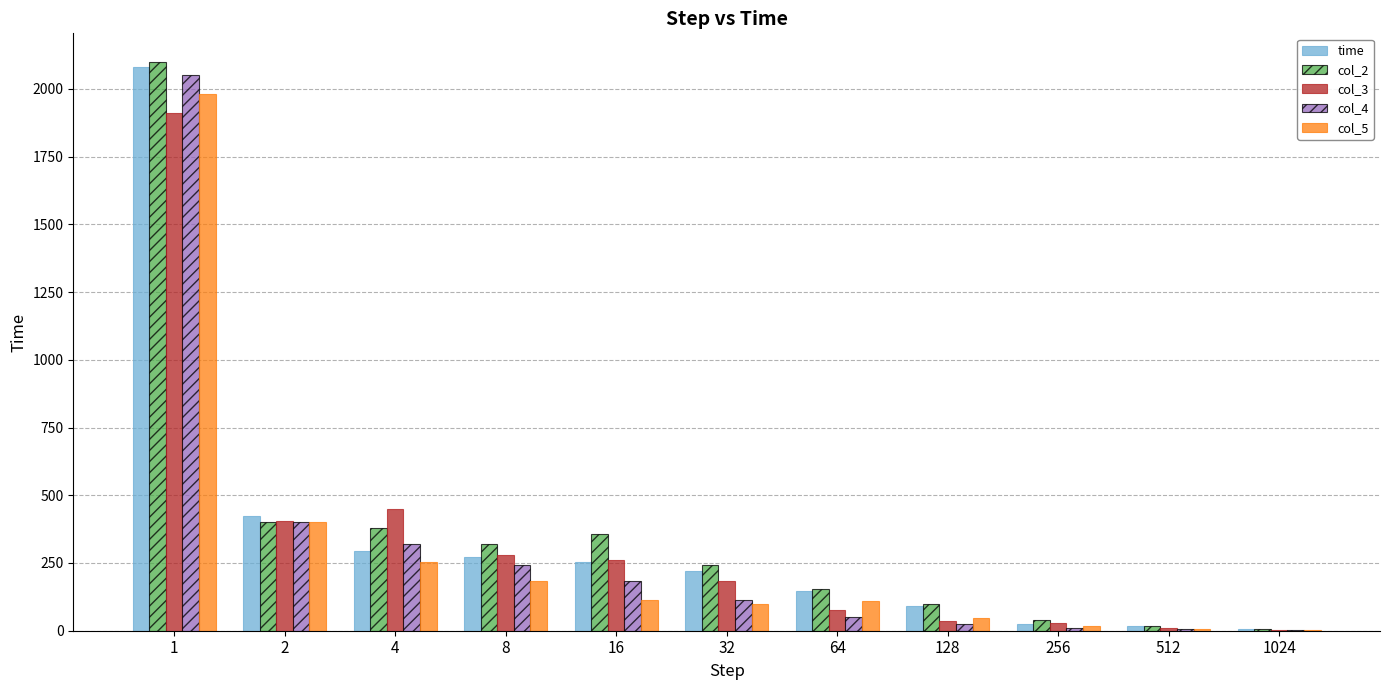

Which series changed the most between 2 and 256?

time